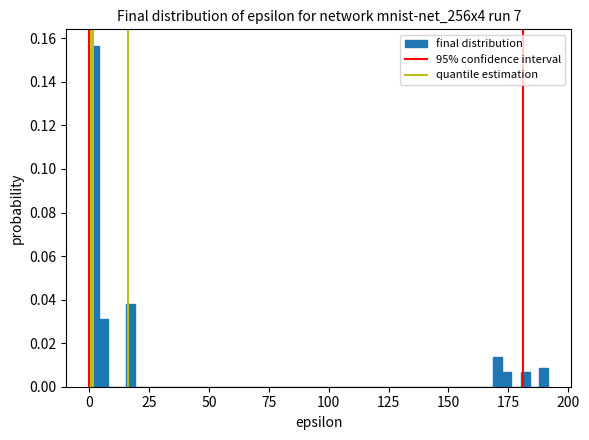

Around what value on the x-axis is the tallest bar? Give the approximate position of its centre, as read against the axis.

0